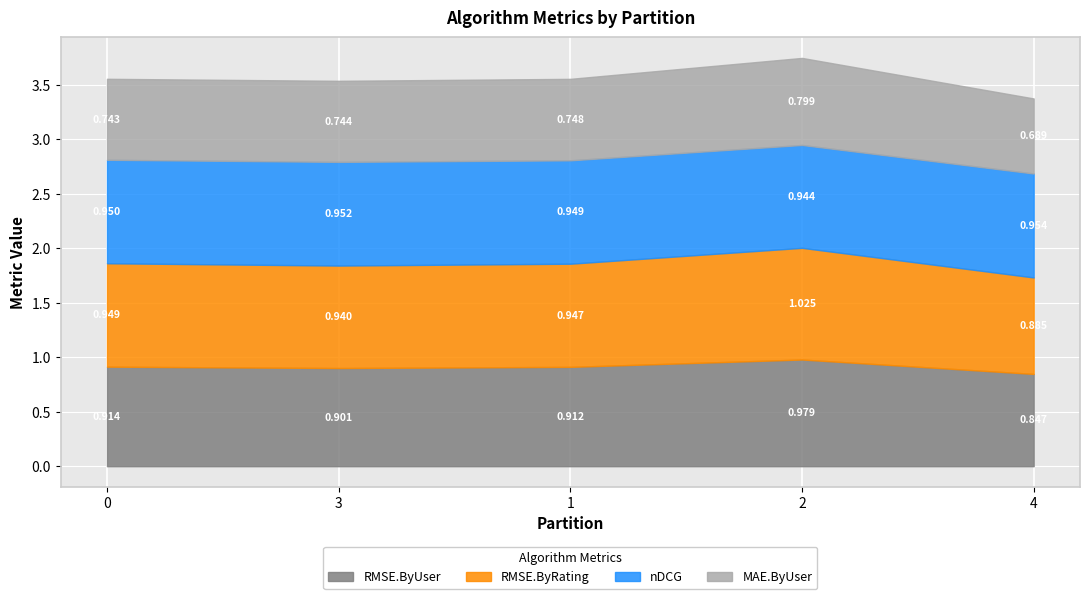

Rank the series by their maximum value, from highest to lowest.

RMSE.ByRating, RMSE.ByUser, nDCG, MAE.ByUser